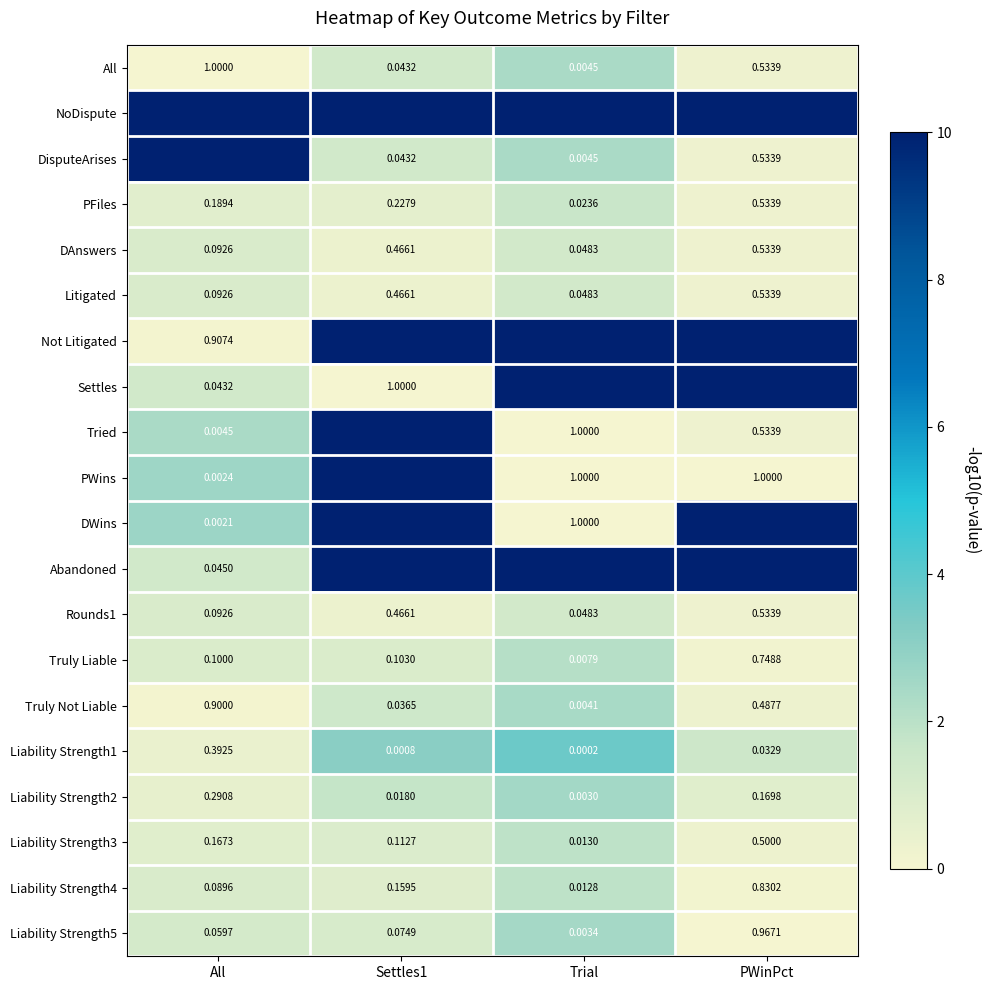

The Liability Strength5 series shows 0.5 at All. True or false?

False